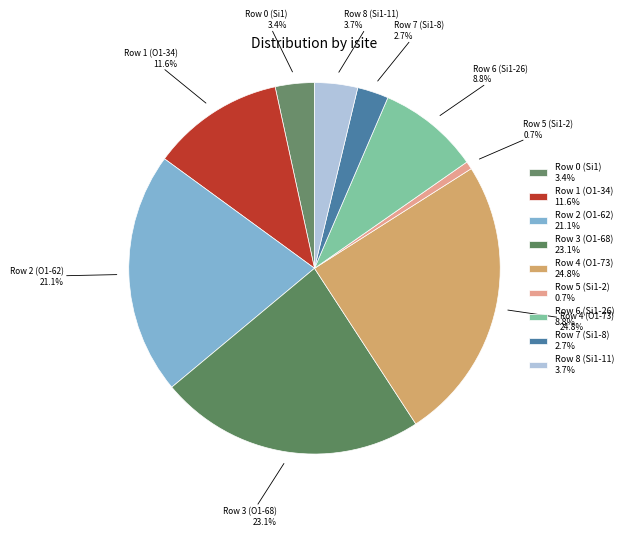

What percentage is the Row 8 (Si1-11) slice, to the nearest percent?

4%